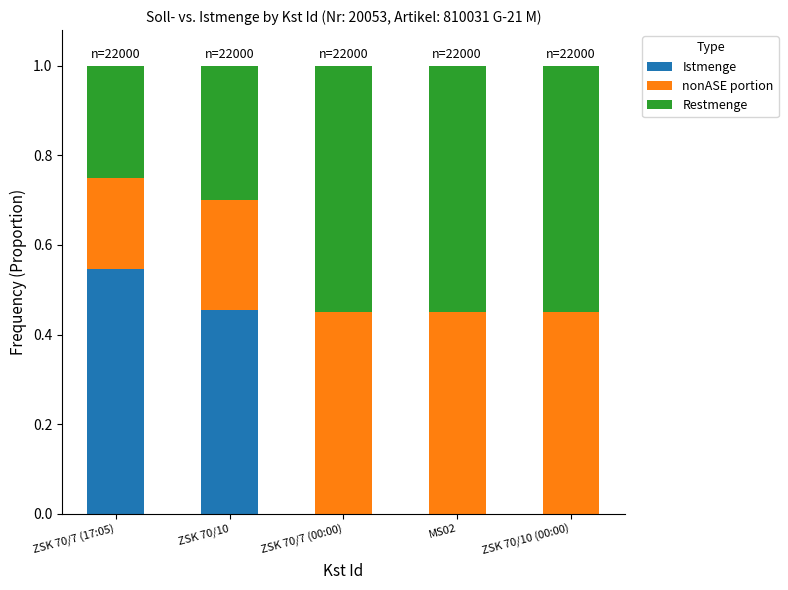

What is the sum of all Istmenge values?

1.0